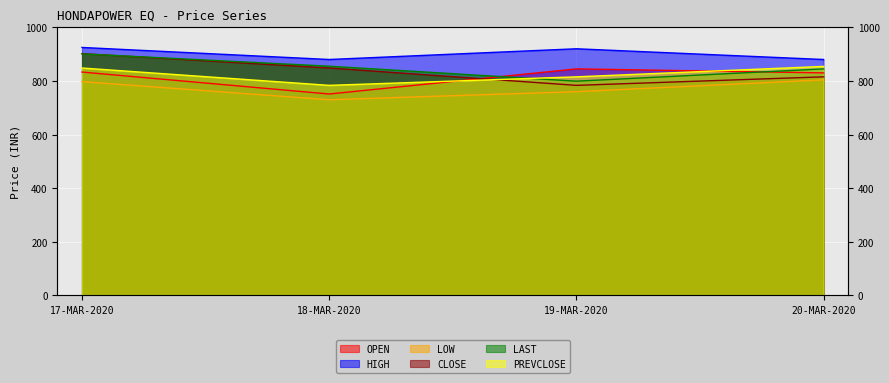

Where is LOW nearest to the value 766?

19-MAR-2020